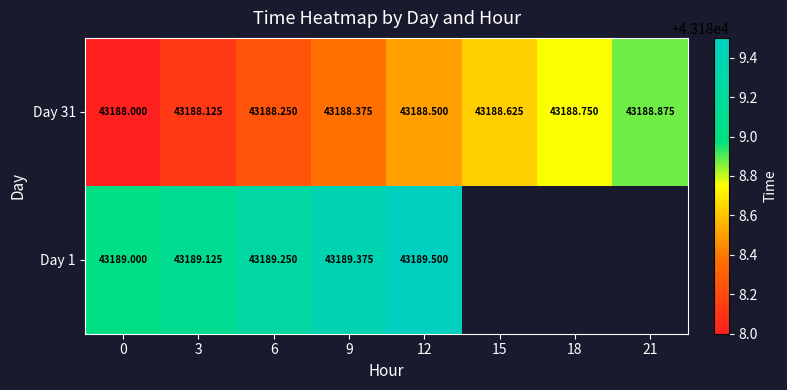

Which has a higher value, 18 or 0?

18